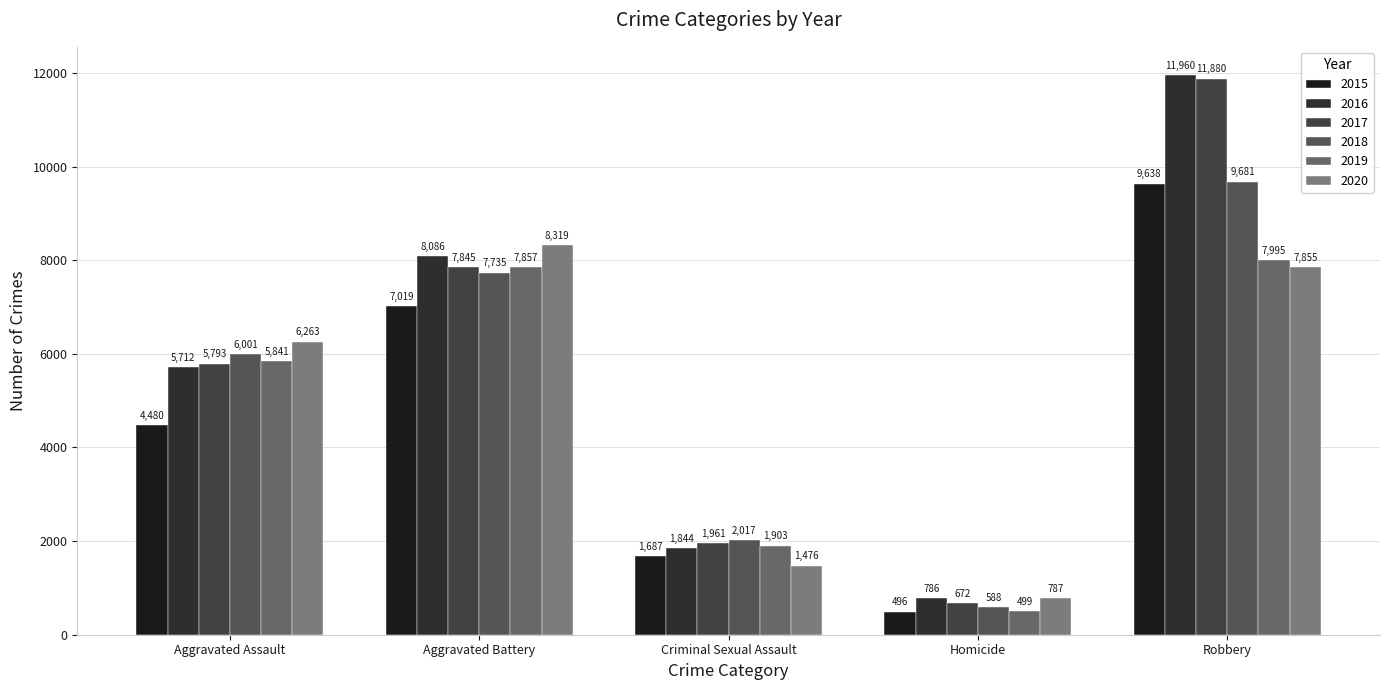

What is the total value across all series at Homicide?

3828